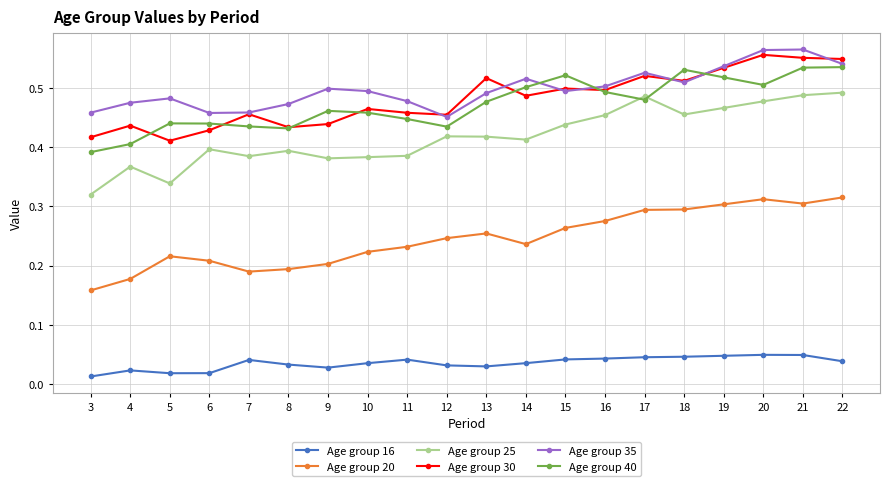

Is it true that Age group 30 equals 0.3 at 18?

False